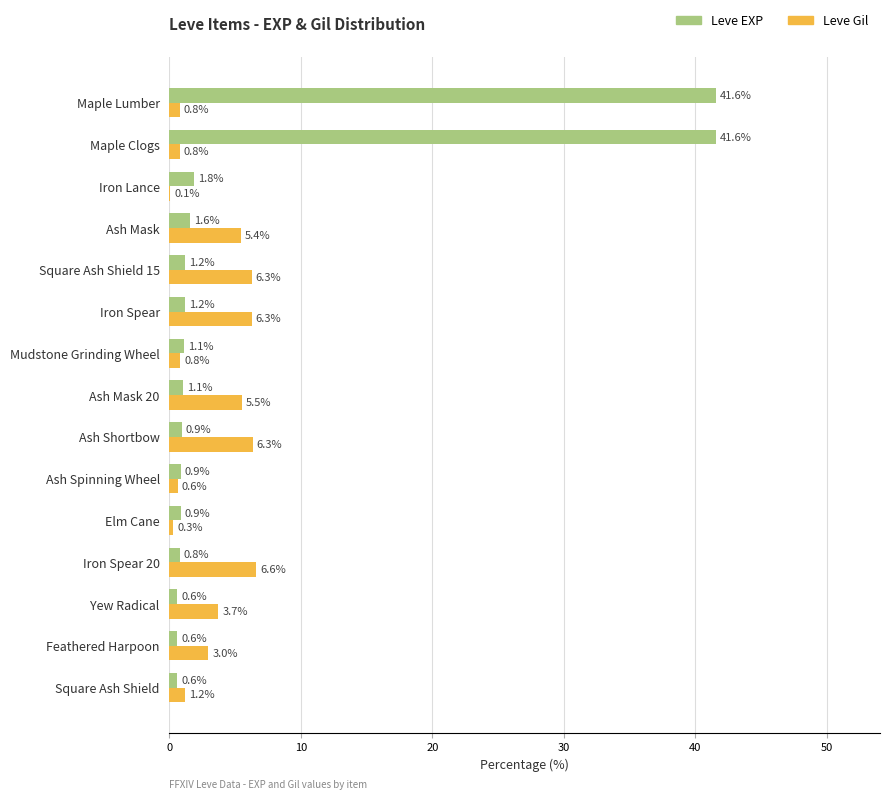

What is the maximum value shown in the chart?

41.6